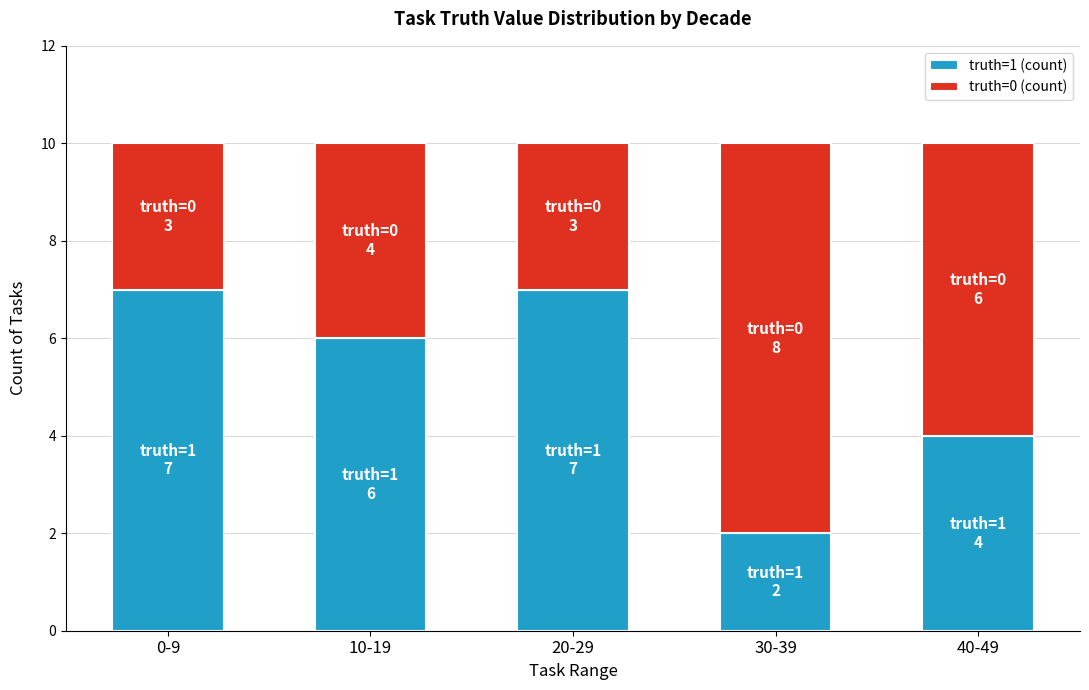

Reading left to right, list the values for the truth=1 (count) series.

7	6	7	2	4